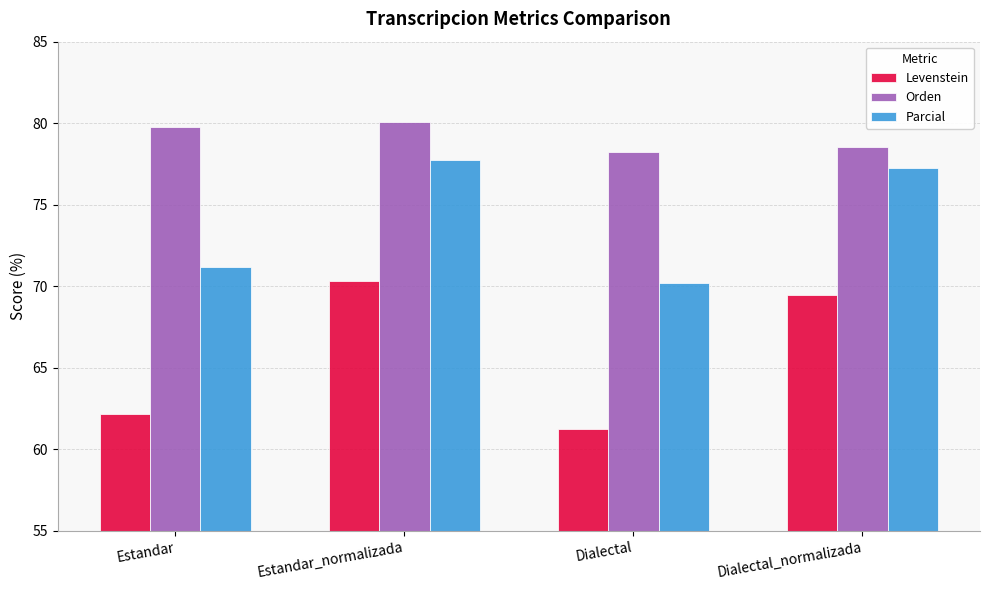

What is the label of the 2nd bar from the left?

Estandar_normalizada